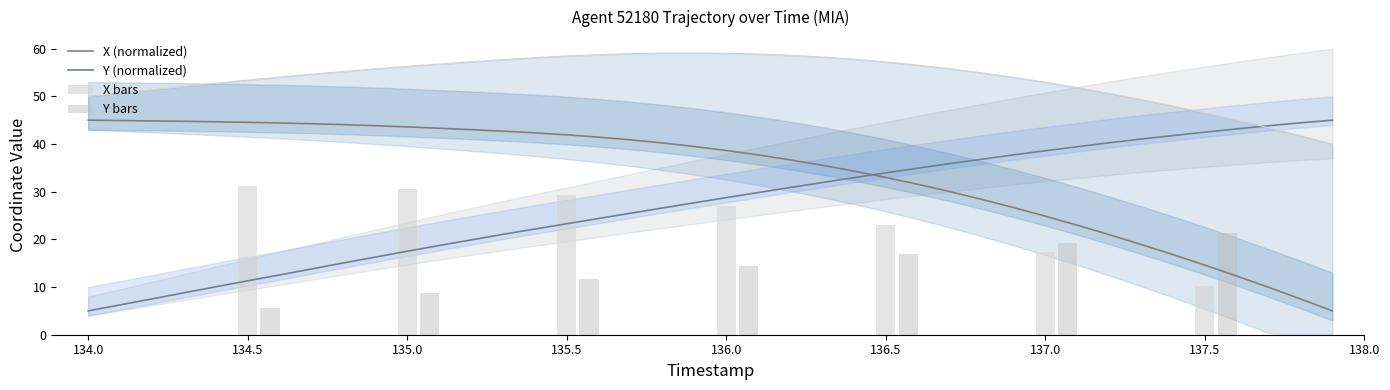

What is the value of the Y bar at the 12th from the left?

18.7